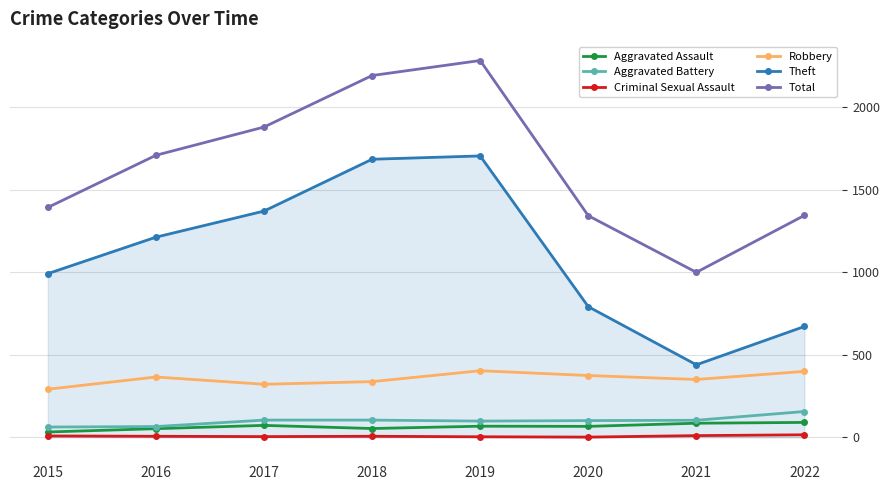

In Total, how many points are higher than both neighbors (excluding endpoints)?

1